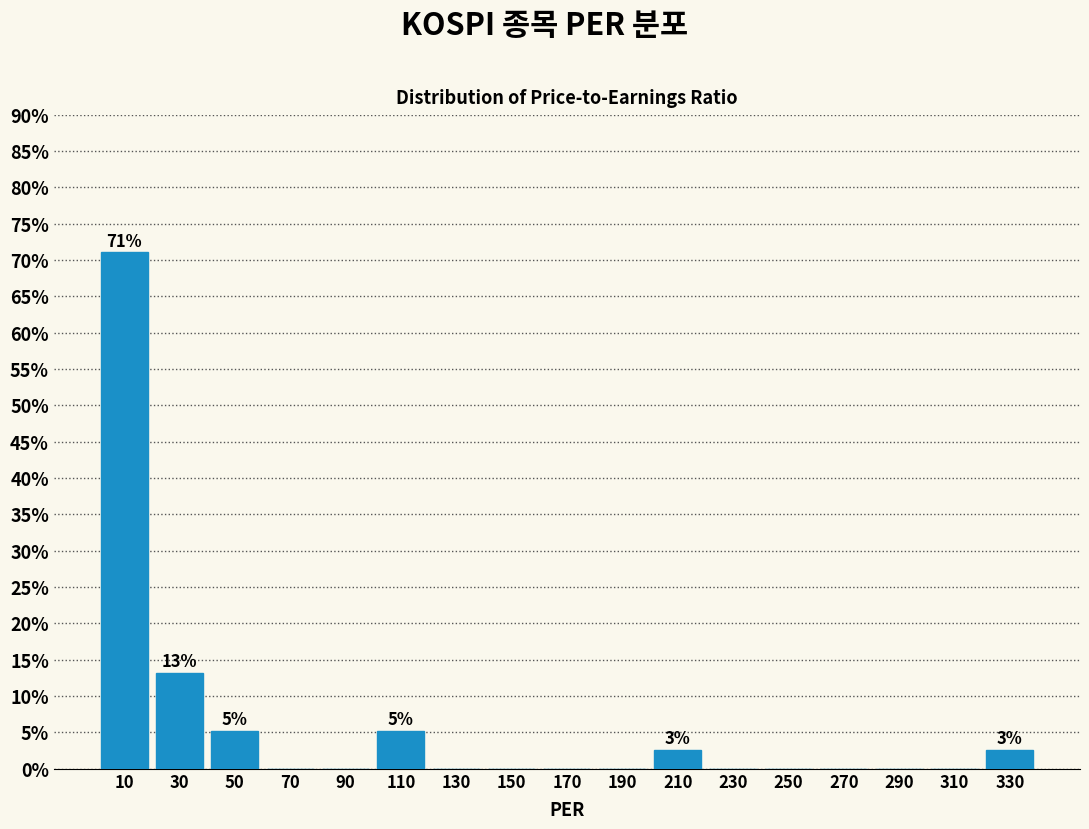

Over which range of the x-axis is the bar tallest?

0 to 20